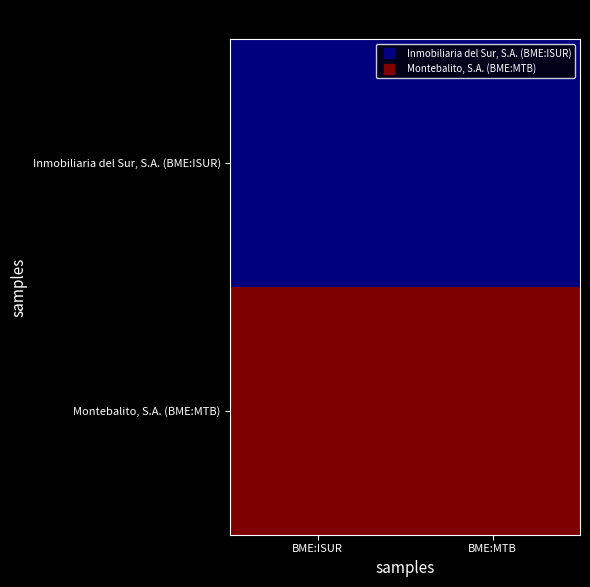

Reading right to left, extract all data points from this chart.

Inmobiliaria del Sur, S.A. (BME:ISUR): BME:MTB=1.5	BME:ISUR=1.5
Montebalito, S.A. (BME:MTB): BME:MTB=6.3	BME:ISUR=6.3